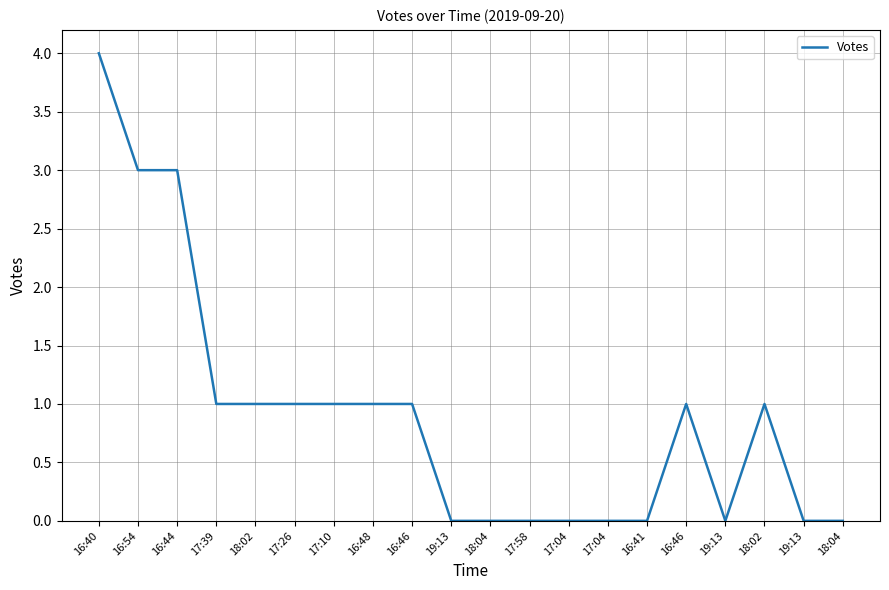

Read the value at 16:40.

4